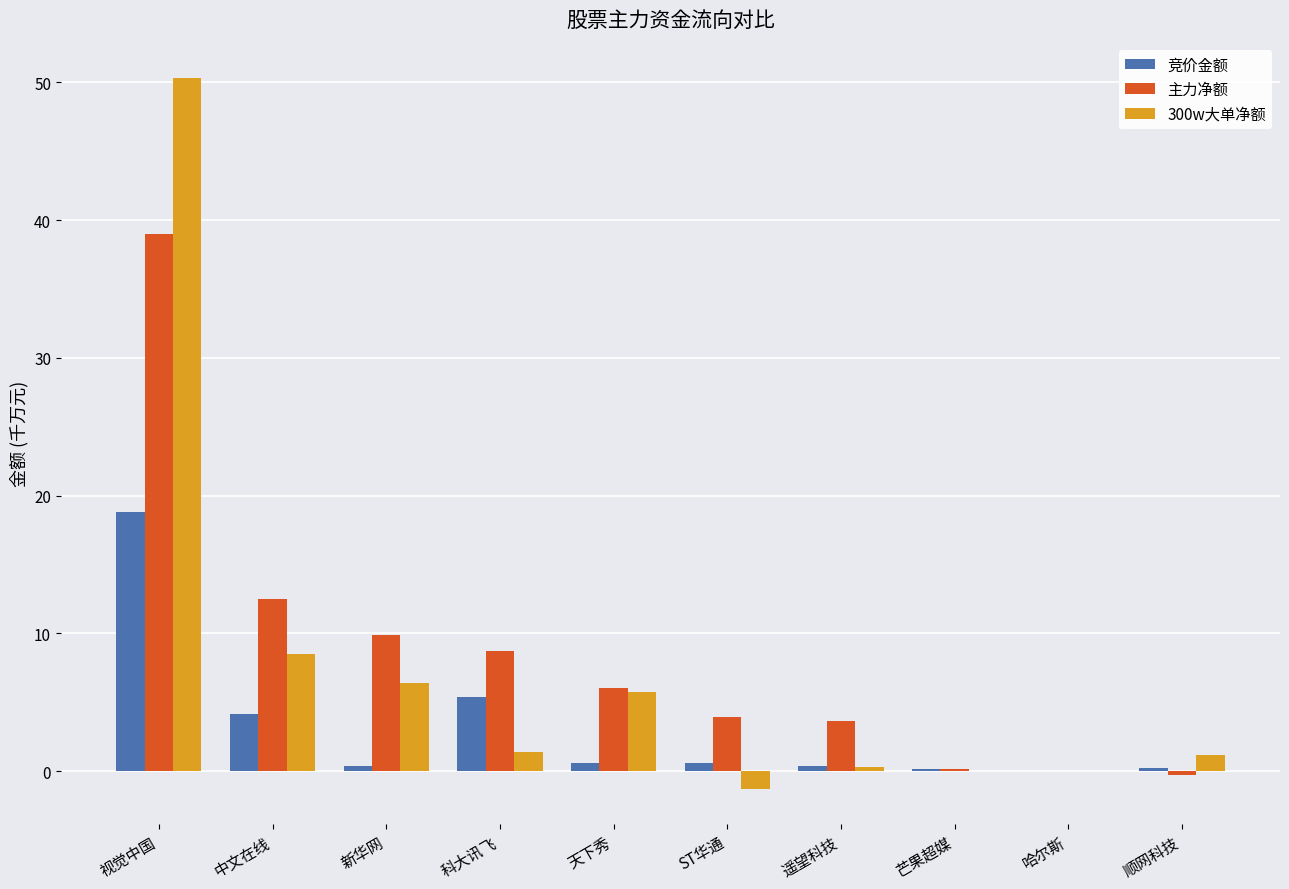

How many data points in 主力净额 are above 5?

5